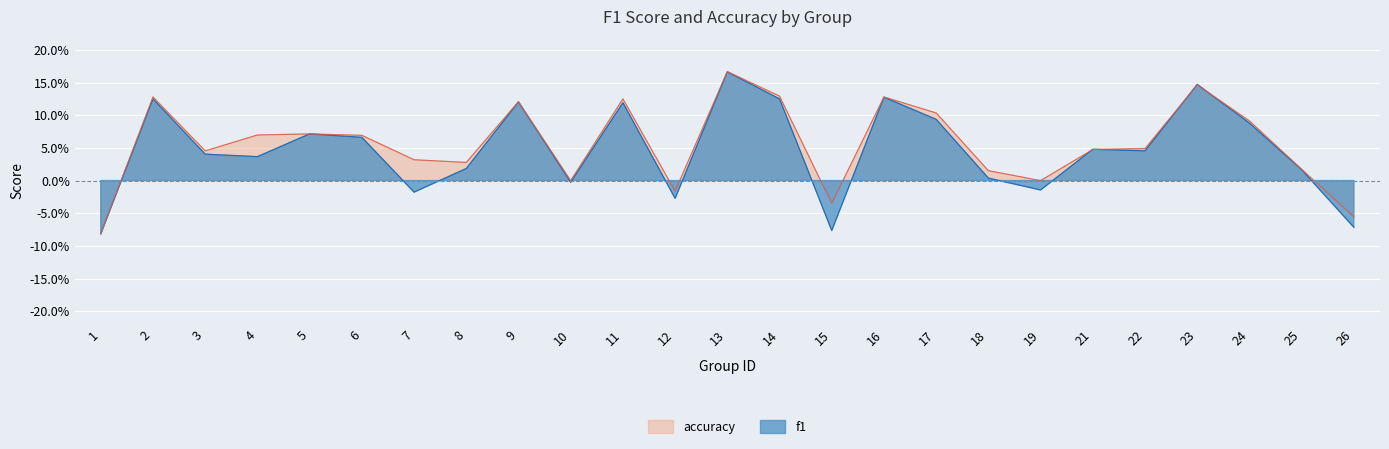

Reading left to right, extract all data points from this chart.

f1: -0.1	0.1	0.0	0.0	0.1	0.1	-0.0	0.0	0.1	-0.0	0.1	-0.0	0.2	0.1	-0.1	0.1	0.1	0.0	-0.0	0.0	0.0	0.1	0.1	0.0	-0.1
accuracy: -0.1	0.1	0.0	0.1	0.1	0.1	0.0	0.0	0.1	0.0	0.1	-0.0	0.2	0.1	-0.0	0.1	0.1	0.0	0.0	0.0	0.0	0.1	0.1	0.0	-0.1